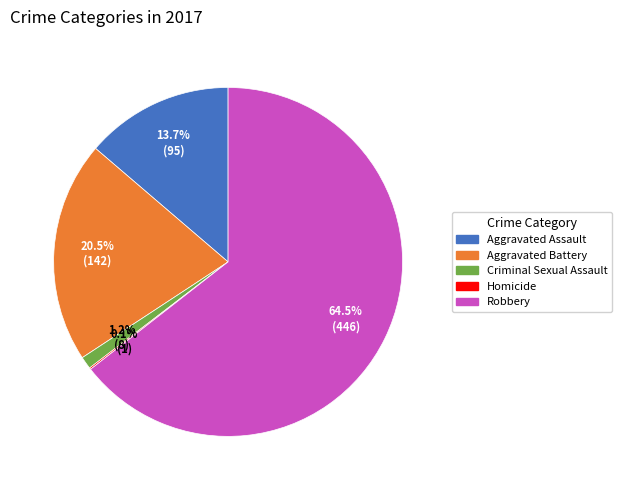

Which has a higher value, Robbery or Aggravated Assault?

Robbery